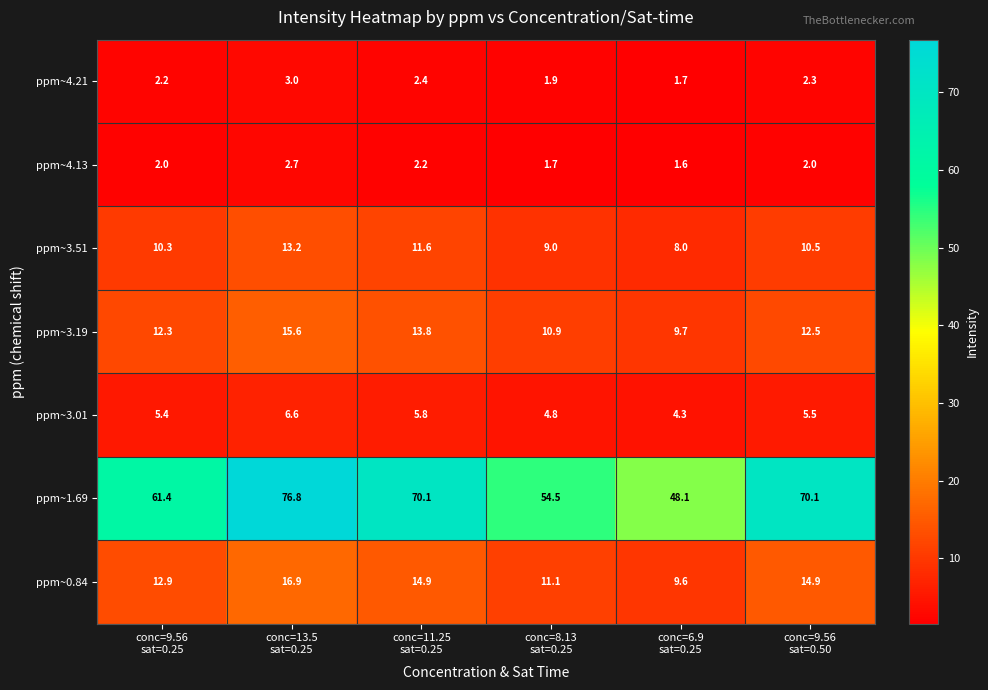

What is the difference between the second highest and second lowest values in the ppm~3.19 series?

2.9